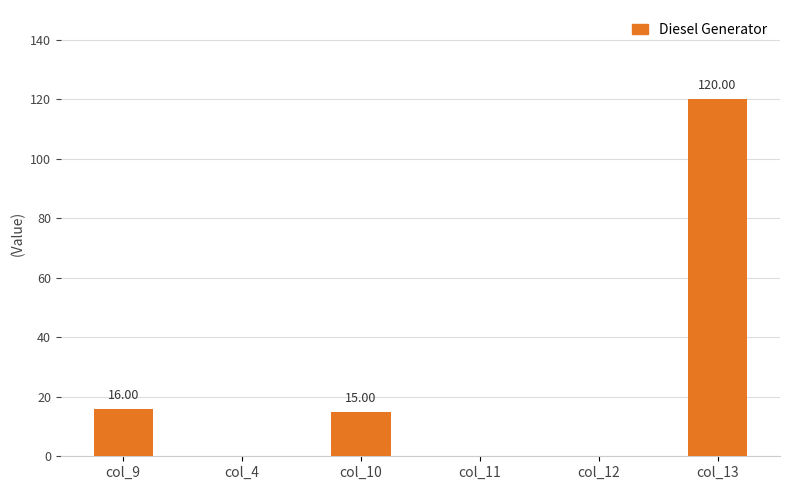

The chart shows a value of 27 at col_9. True or false?

False